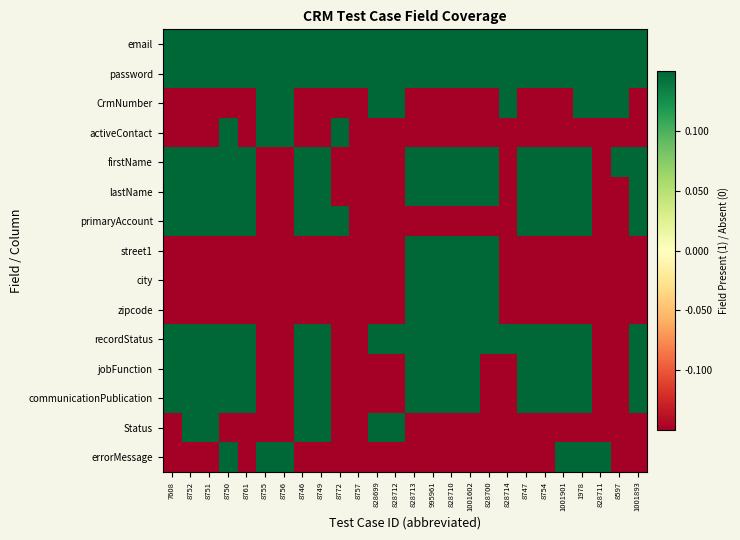

What is the greatest value displayed?

0.5